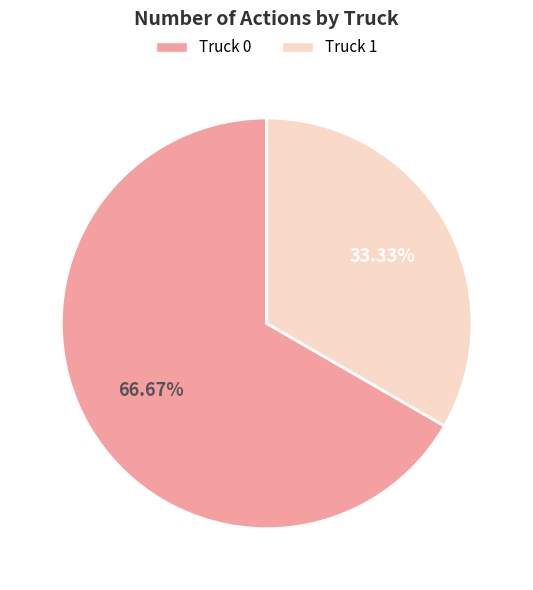

Is Truck 0 the majority of the pie?

Yes